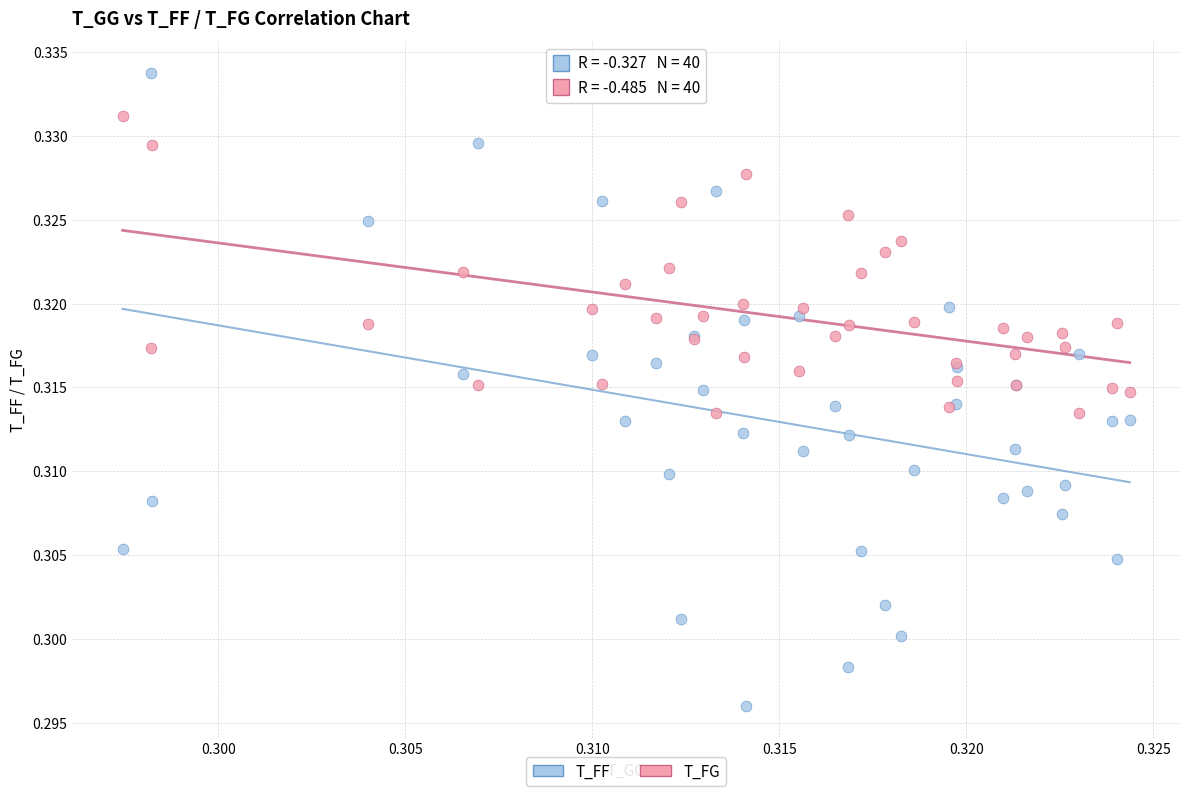

Which series reaches the maximum Y coordinate?

T_FF